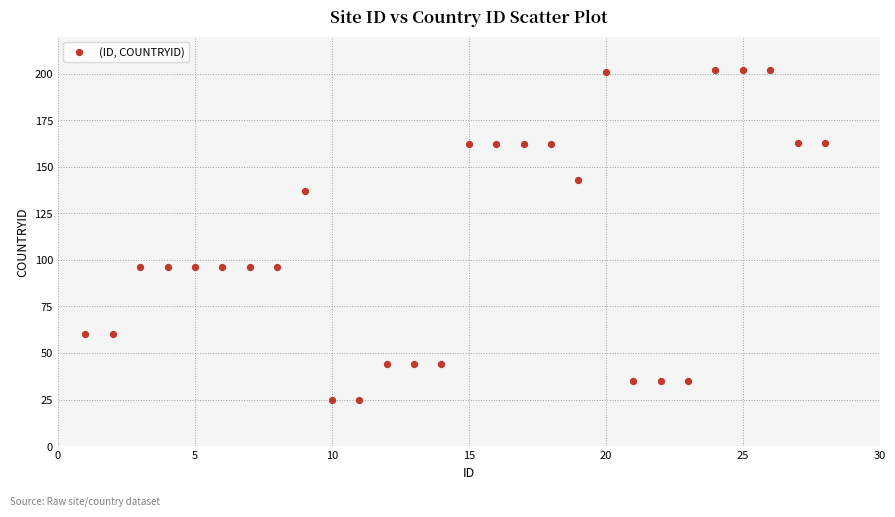

What is the range of X values (max minus min)?

27